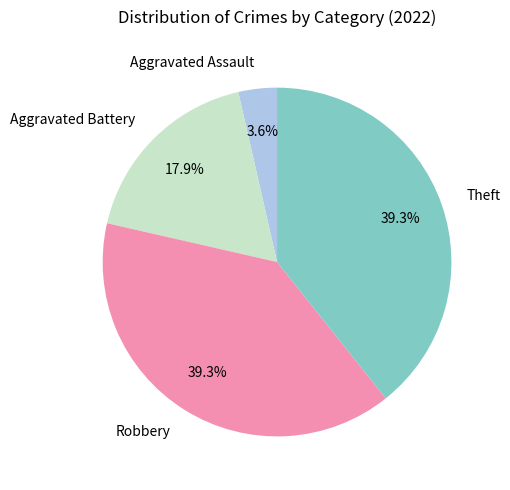

Between Aggravated Assault and Robbery, which is larger?

Robbery